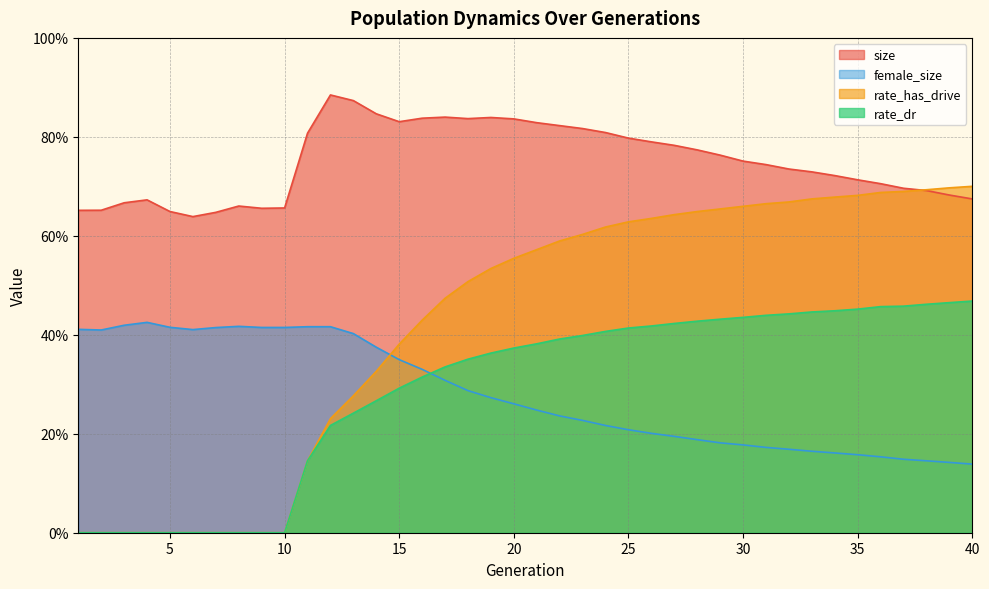

Which series has the largest total across all categories?

size